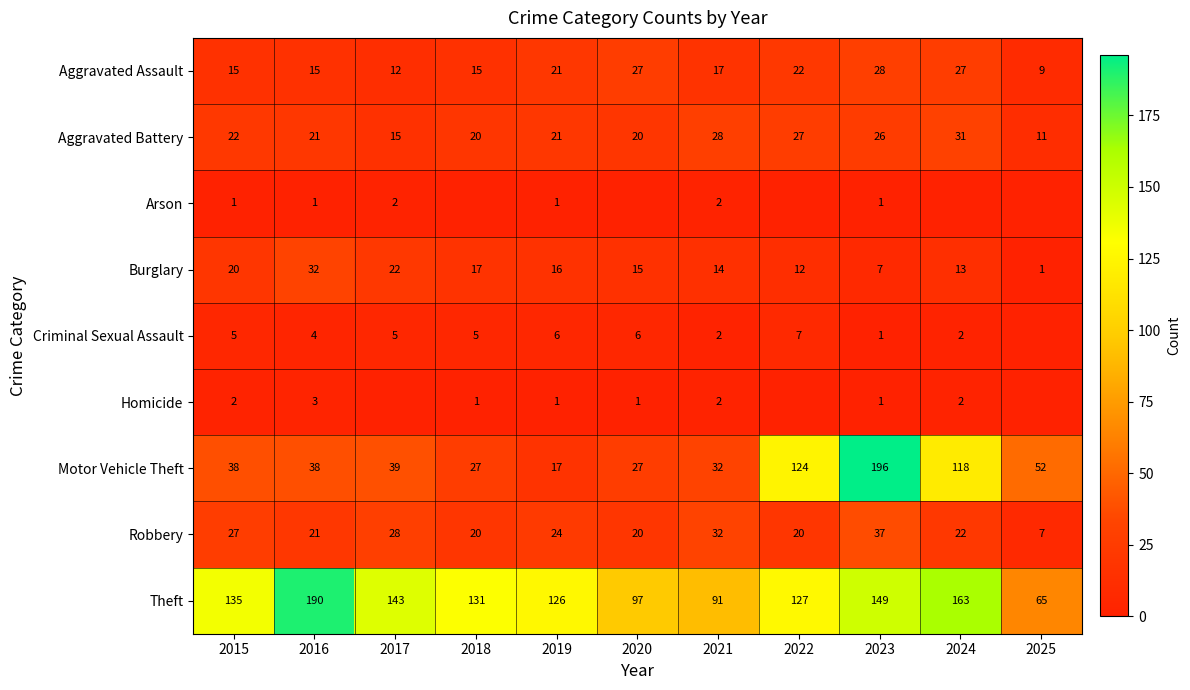

What is the difference between the Theft values at 2017 and 2020?

46